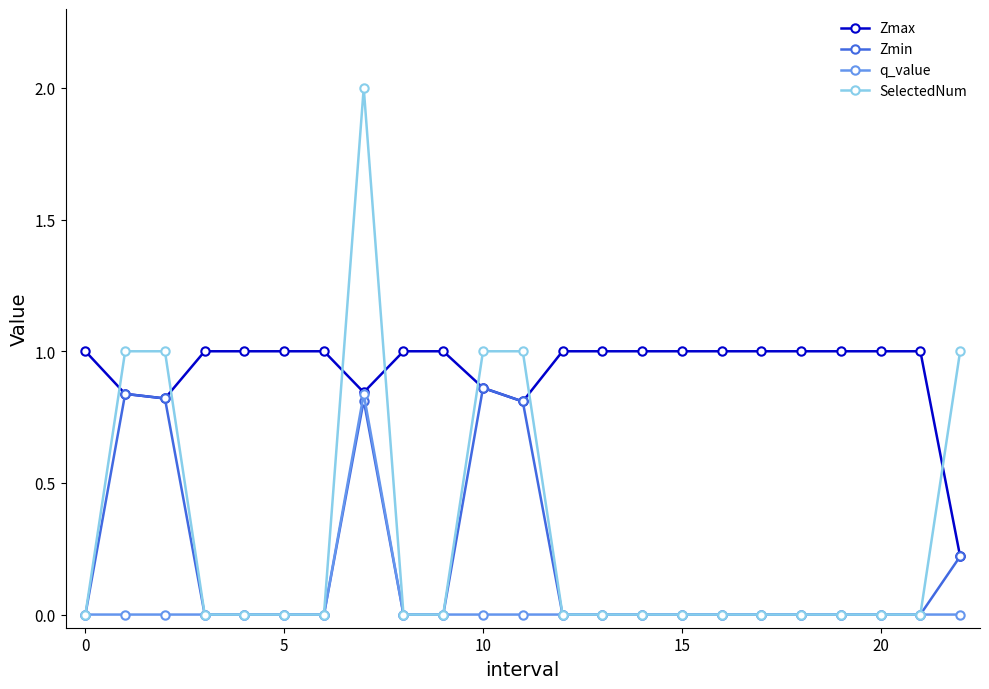

What is the sum of all Zmin values?

4.4